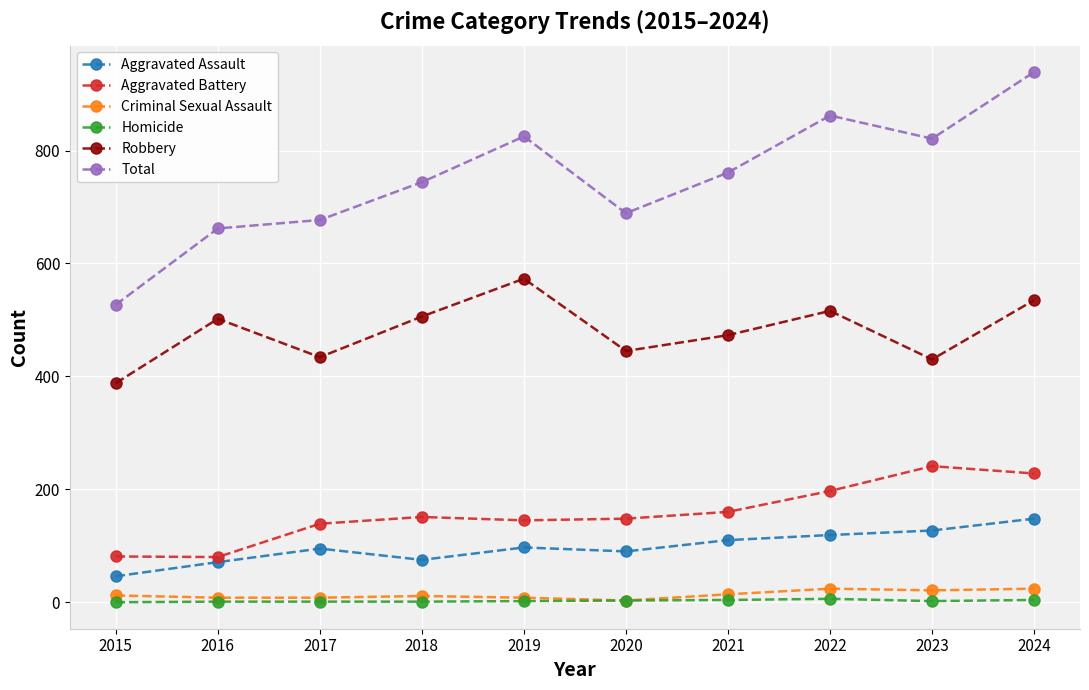

At which category does Aggravated Assault reach its first local valley?

2018